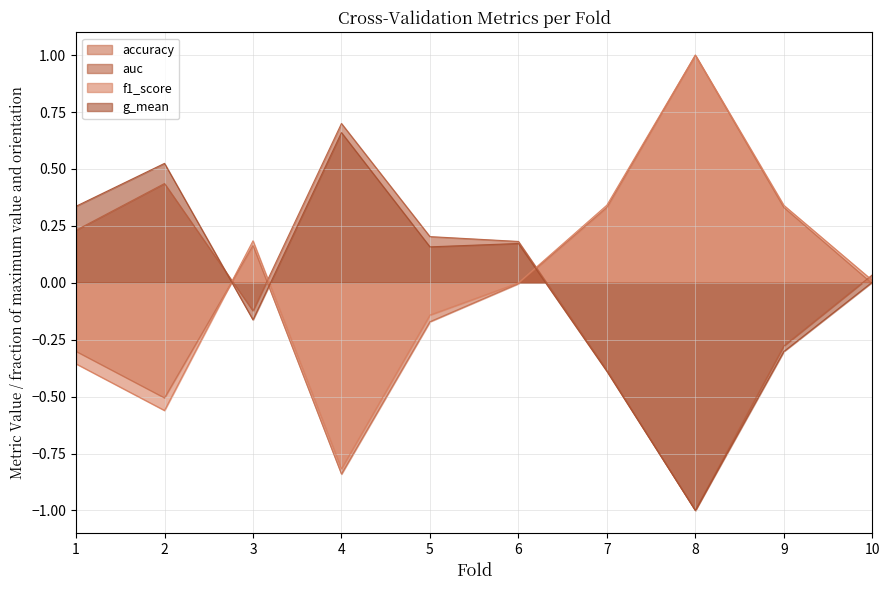

Does the chart have visible grid lines?

Yes